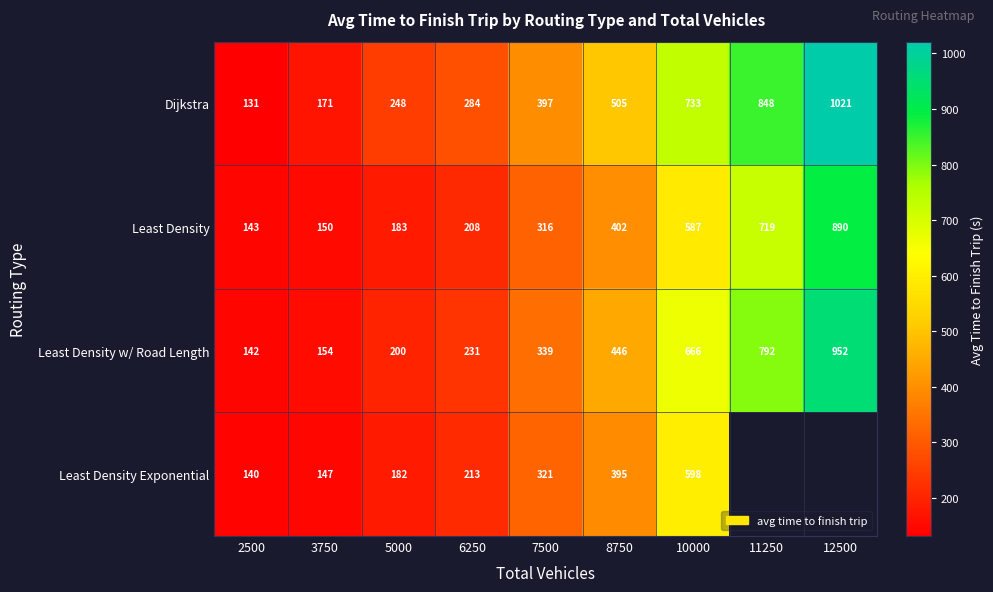

Which series changed the most between 5000 and 8750?

Dijkstra